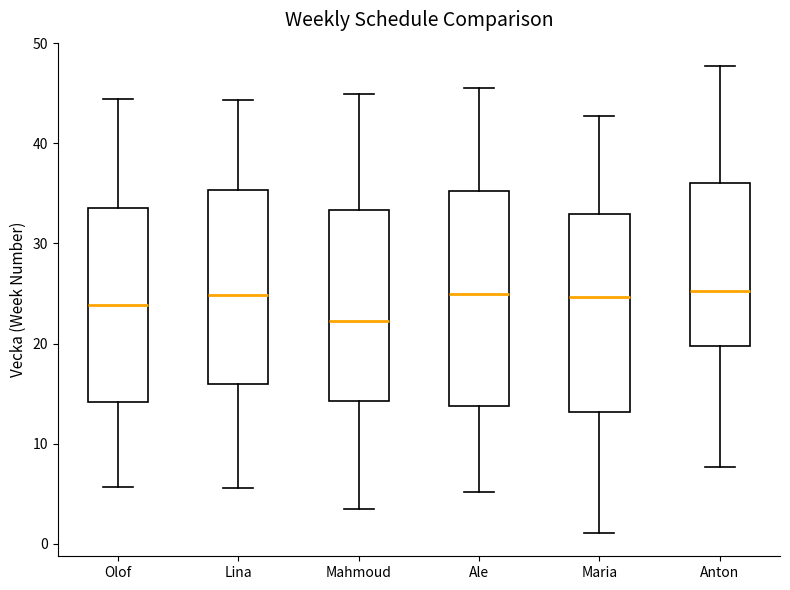

Where does the lower whisker of the box for Mahmoud end on the y-axis? The values are not printed on the chart, so give them approximately, as read against the axis.

3